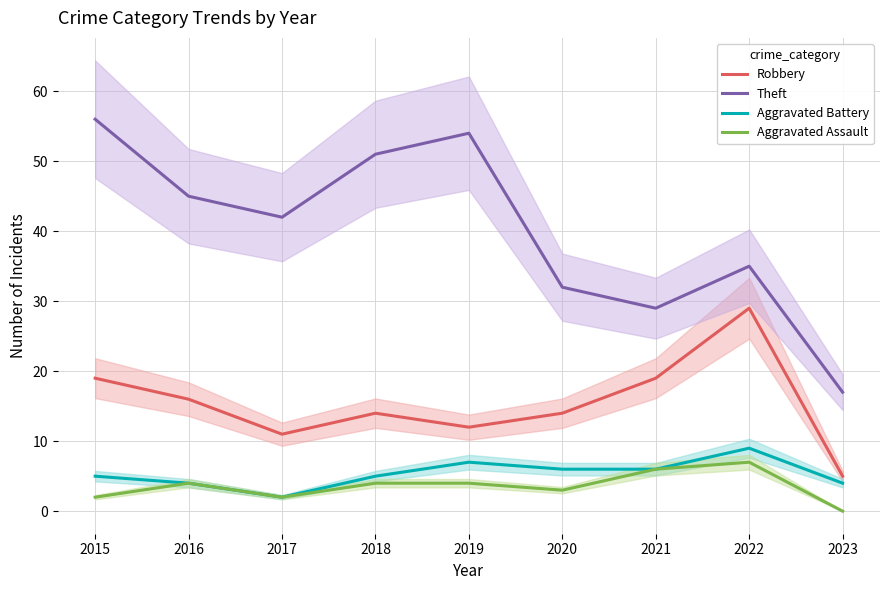

What is the sum of the Theft values at 2020 and 2016?

77